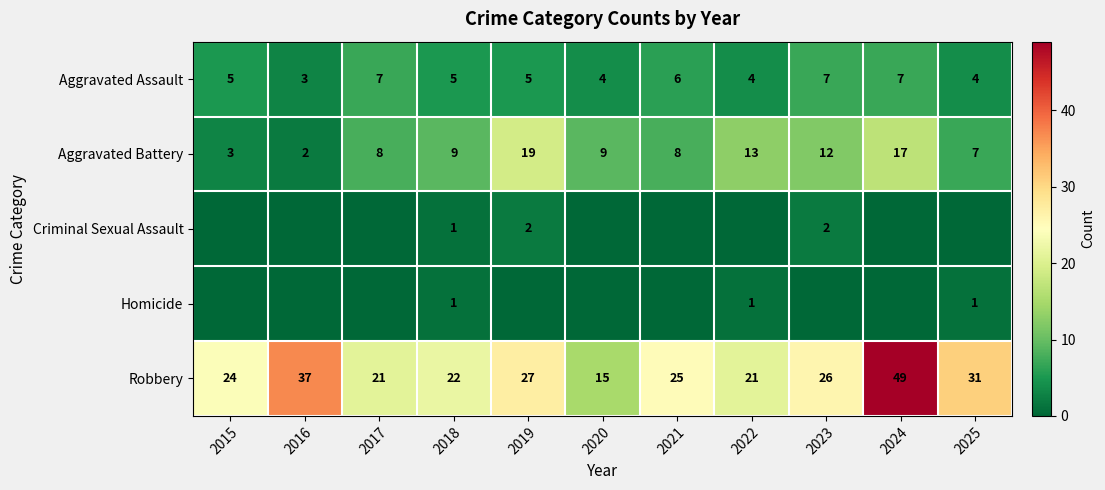

Where is Robbery nearest to the value 32?

2025